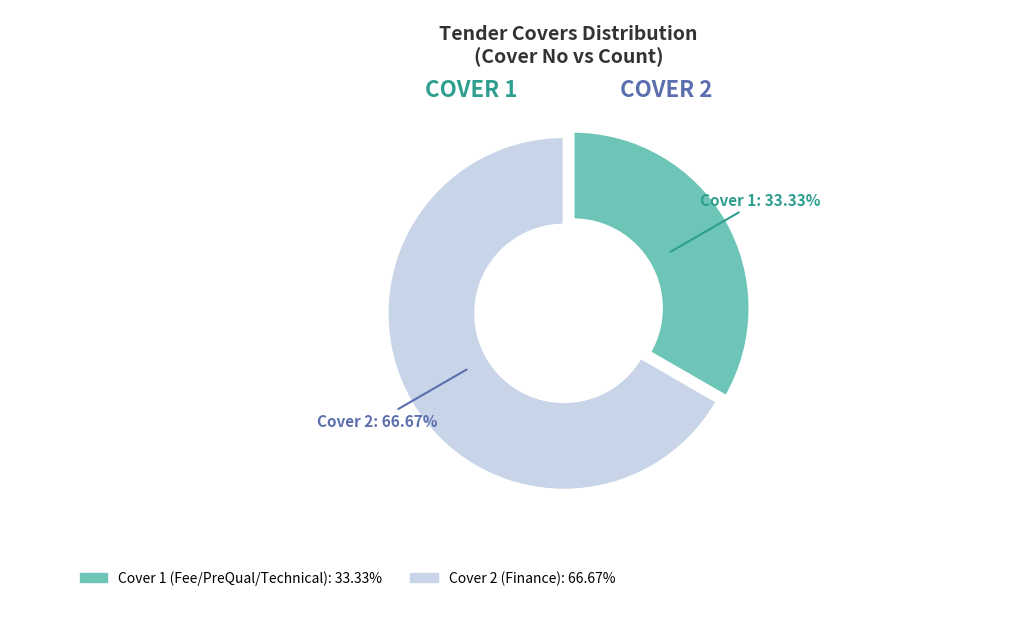

What percentage do Cover 2 (Finance) and Cover 1 (Fee/PreQual/Technical) together represent?

100.0%